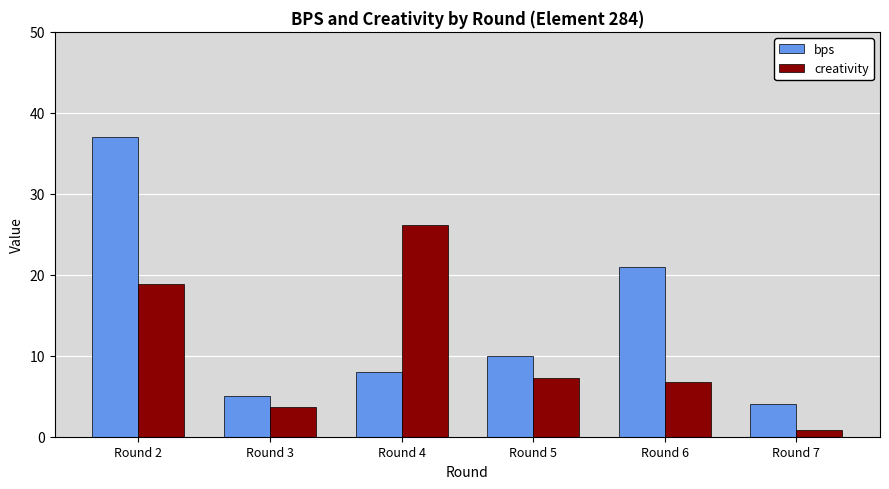

What is the difference between the maximum and minimum values in the creativity series?

25.4